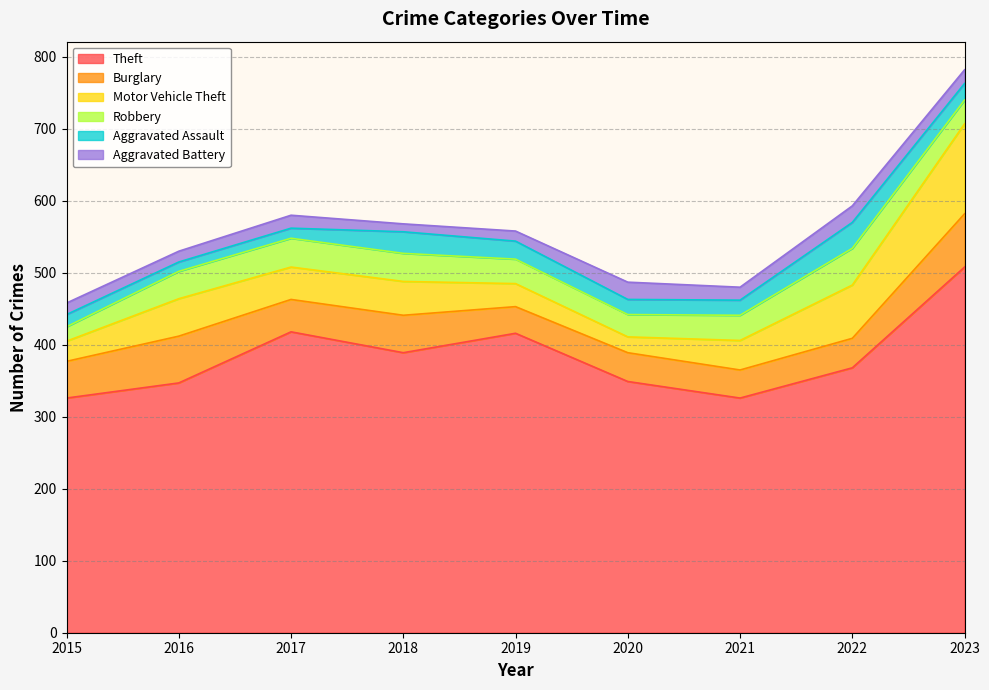

Which series has the largest total across all categories?

Theft